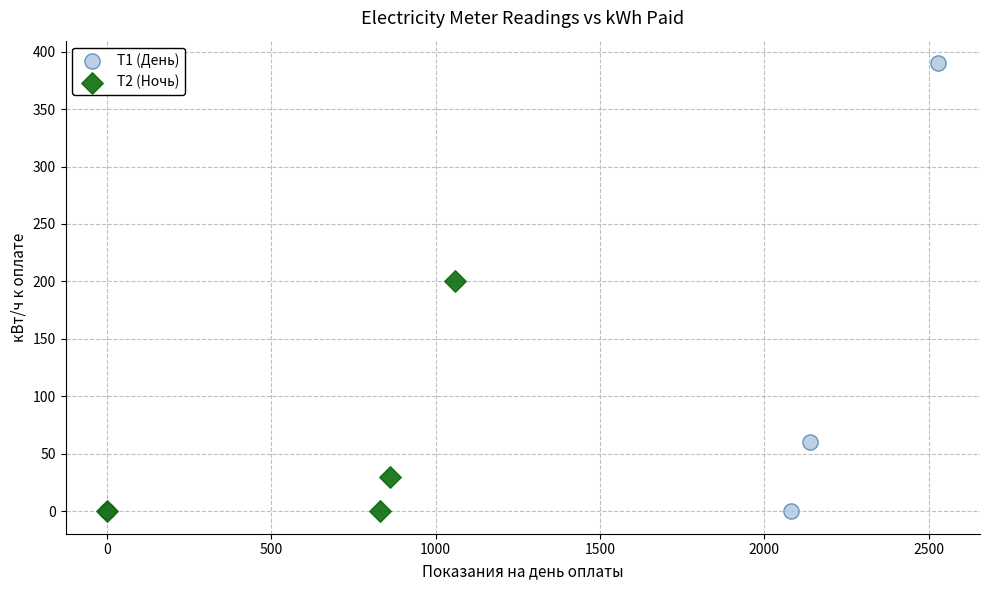

Which series reaches the maximum Y coordinate?

Т1 (День)